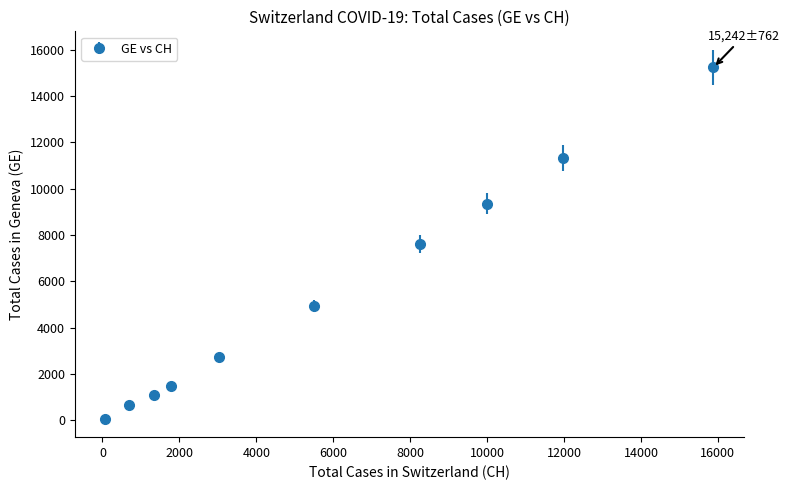

What is the maximum value shown in the chart?

15242